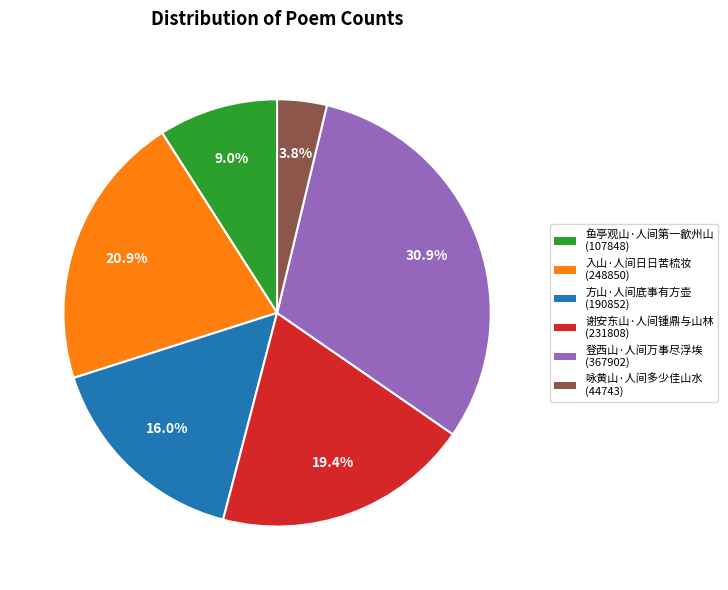

Count the number of slices in the pie.

6